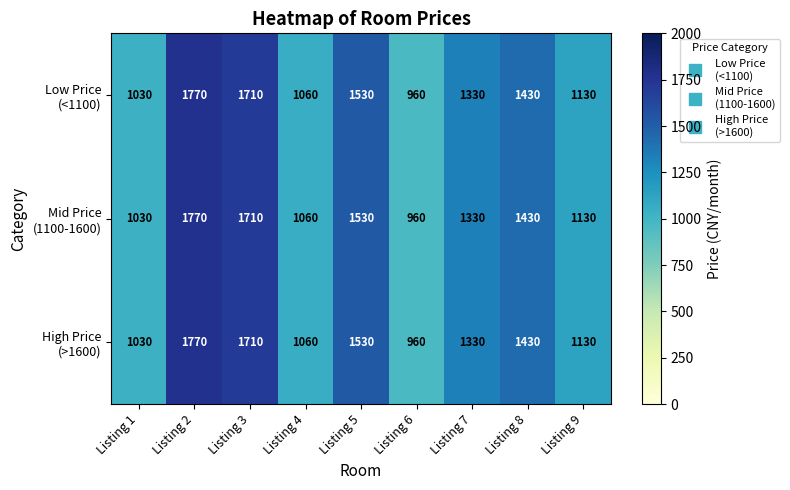

At which category is the sum across all series the highest?

Listing 2